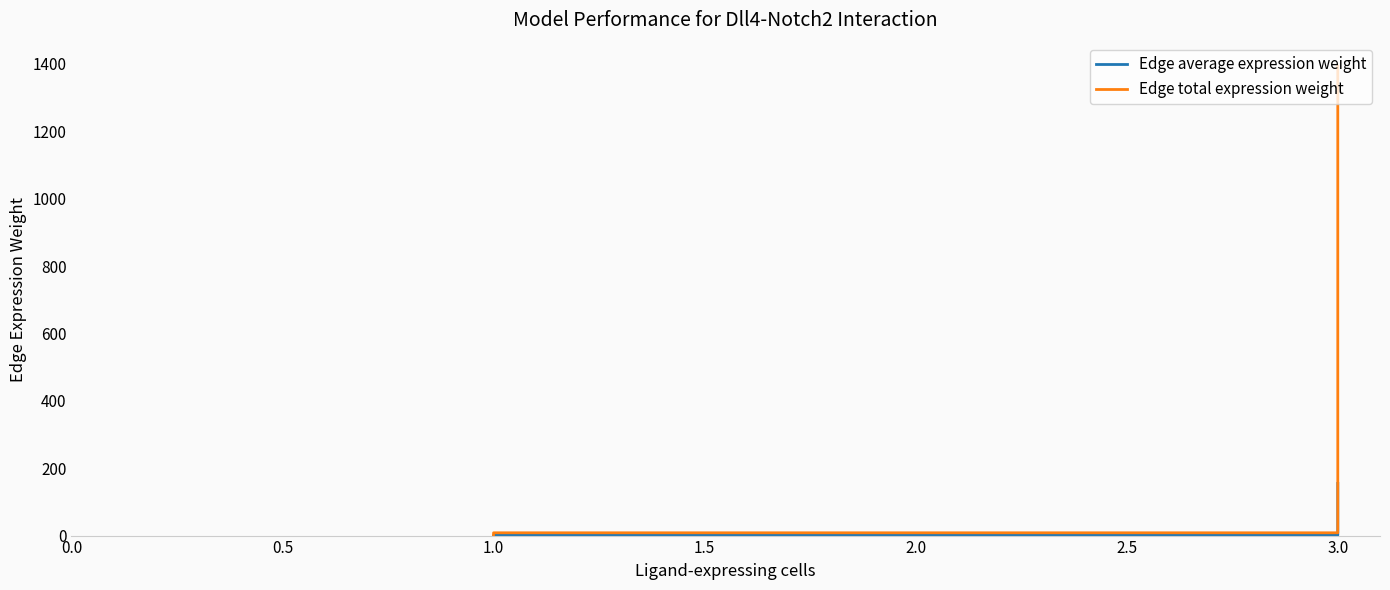

True or false: Edge total expression weight and Edge average expression weight cross at least once.

False